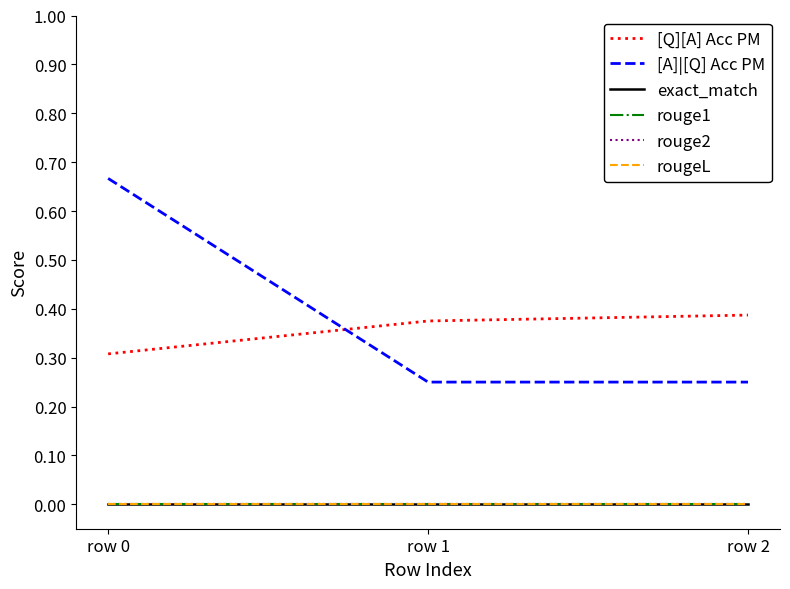

Does the chart have visible grid lines?

No